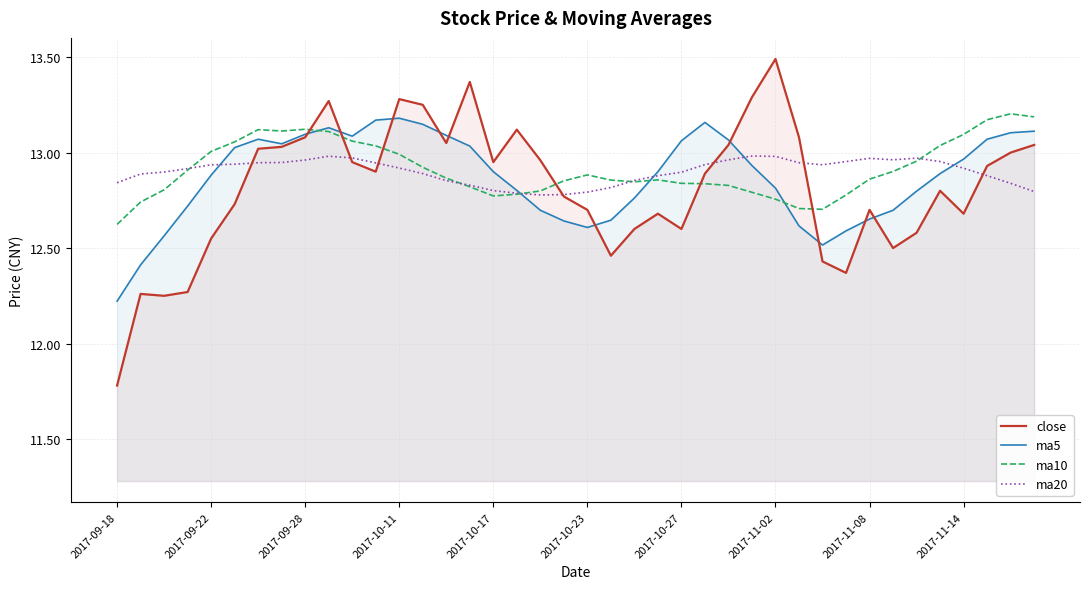

Is the value of ma20 at 2017-09-28 greater than the value of close at 2017-11-02?

No